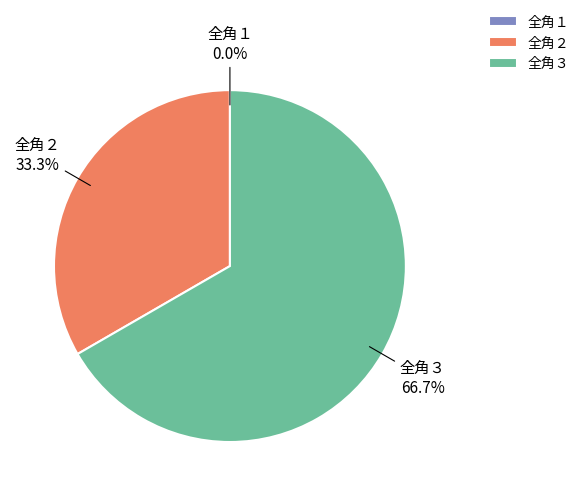

To the nearest percent, what is the difference between the largest and smallest slice percentages?

67%